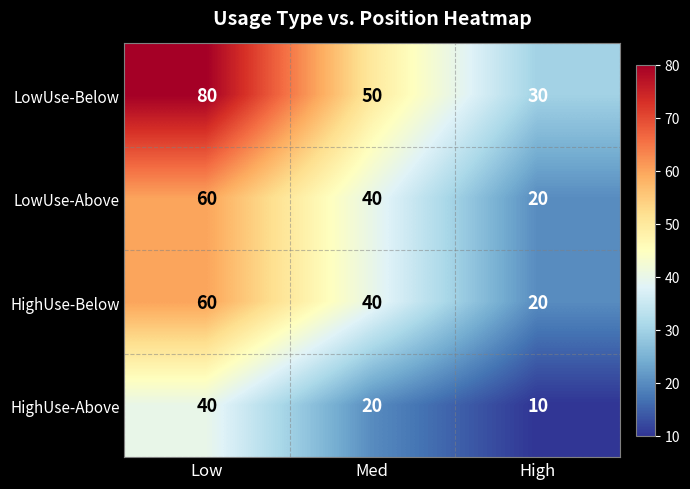

How many categories are shown in the chart?

3